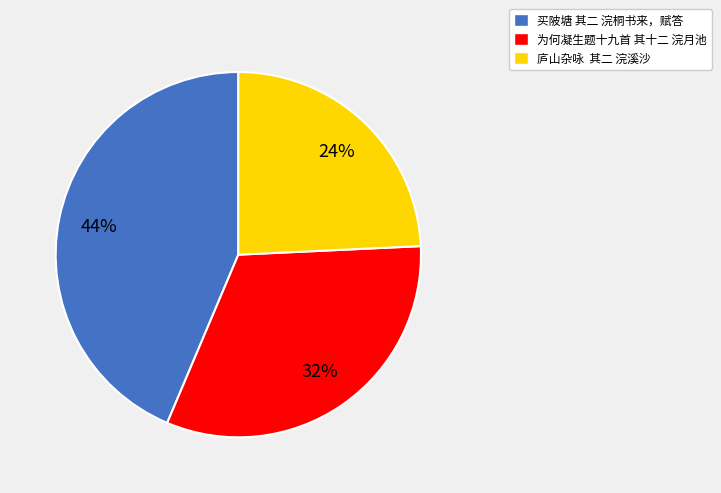

True or false: 买陂塘 其二 浣桐书来，赋答 accounts for 31% of the total.

False